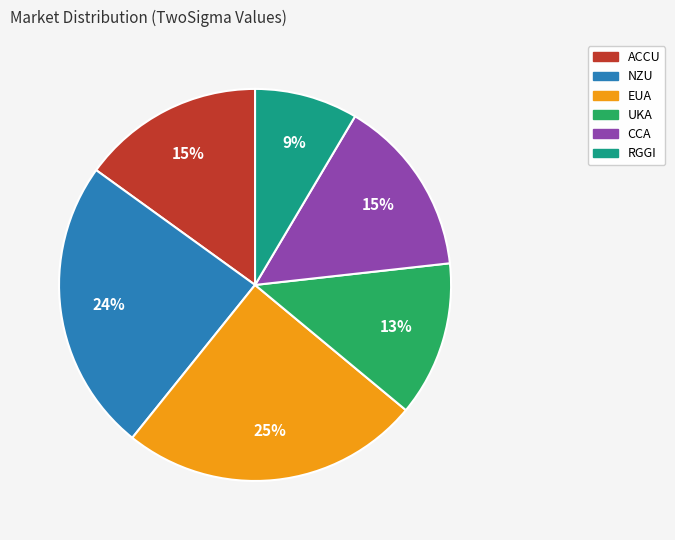

Approximately how many times larger is the value at NZU compared to CCA?

1.6